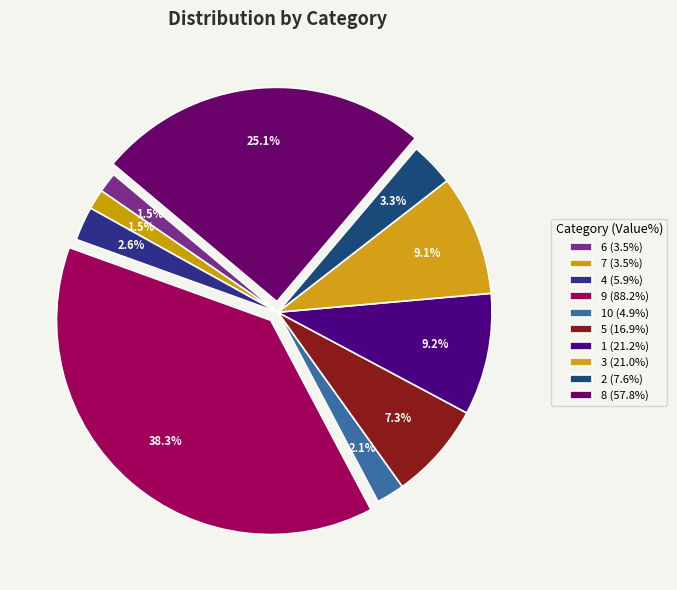

Does any single category account for the majority?

No